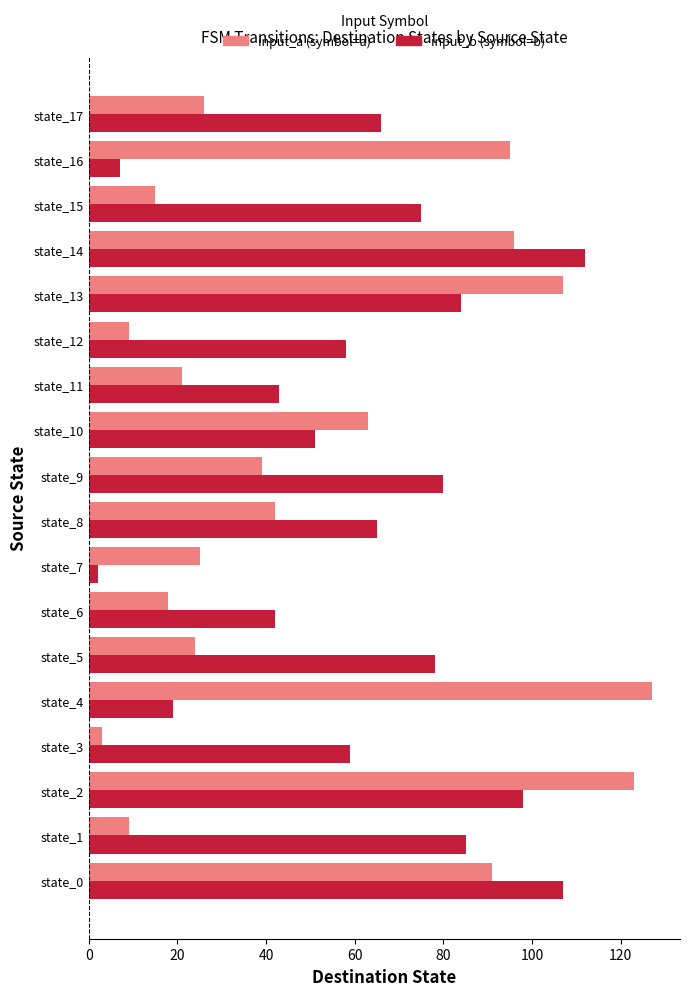

Which label corresponds to the largest value in the chart?

state_4